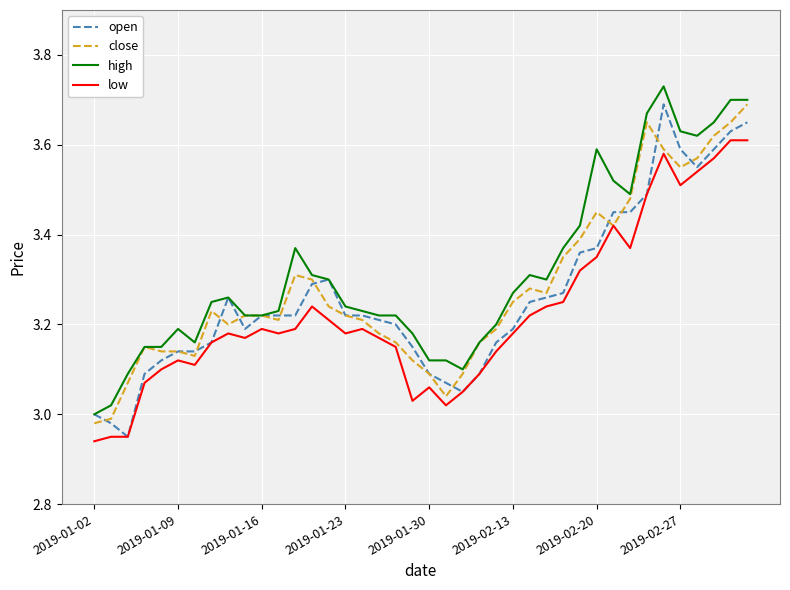

True or false: open and low cross at least once.

False